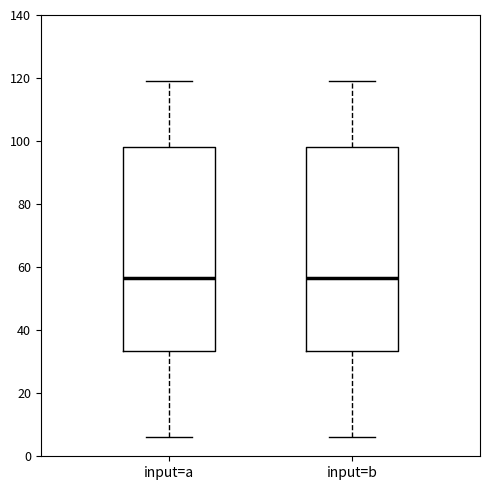

Reading left to right, transcribe this box plot: for each box, give where its median line is, the range the box spans, and where its two whiskers end, as read against the y-axis. The values are not printed on the chart, so give them approximately, as read against the axis.

input=a: median 56, box 34 to 98, whiskers 6 to 120
input=b: median 56, box 34 to 98, whiskers 6 to 120